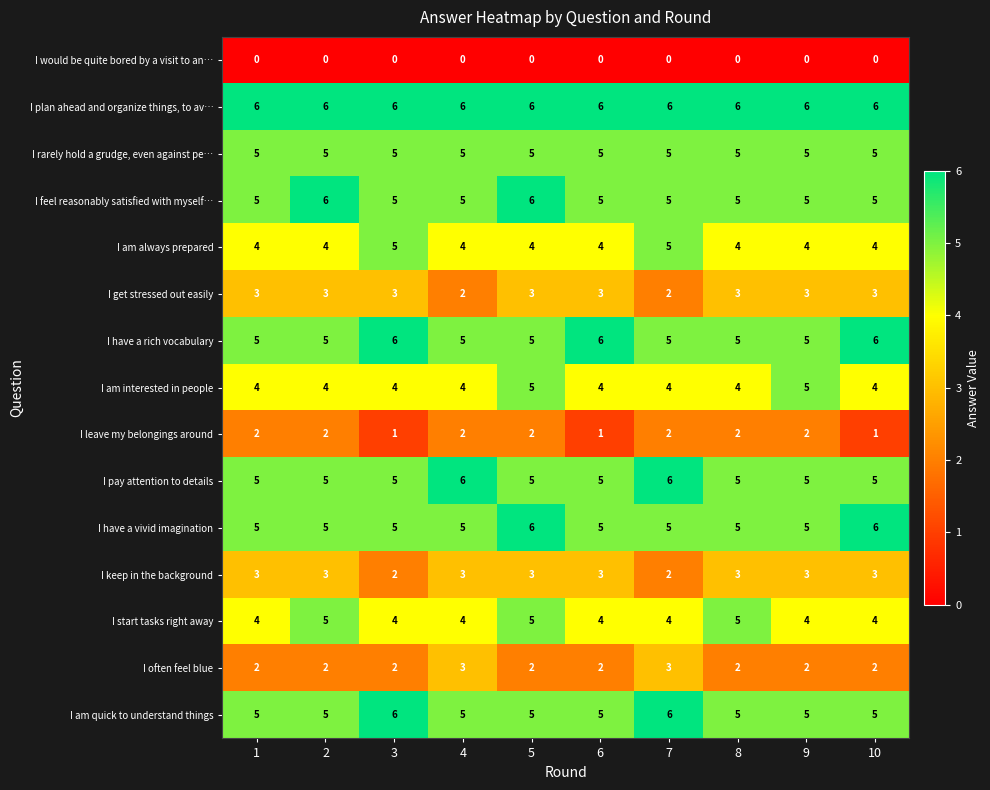

The value of I have a vivid imagination at 10 is 3. True or false?

False